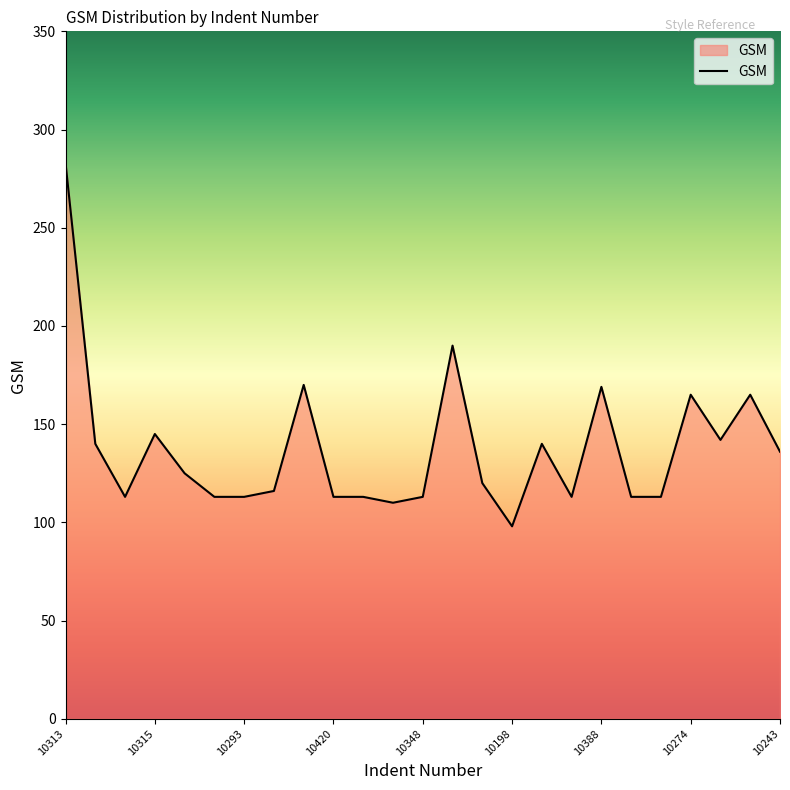

What is the smallest value displayed?

98